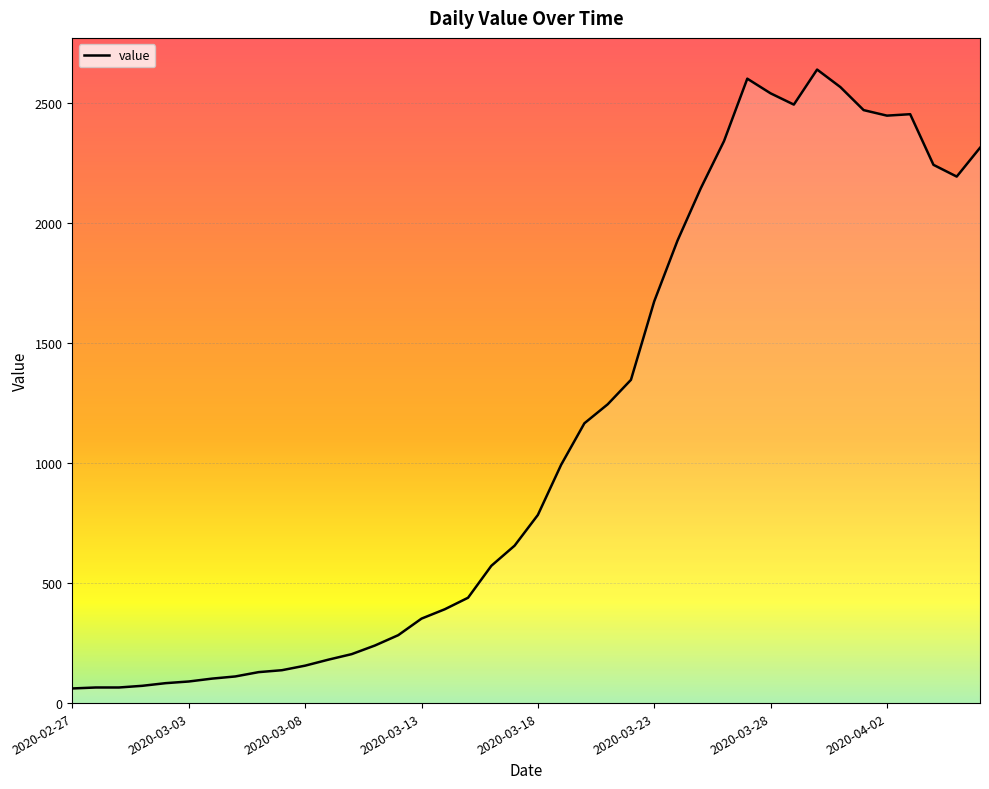

What is the smallest value displayed?

61